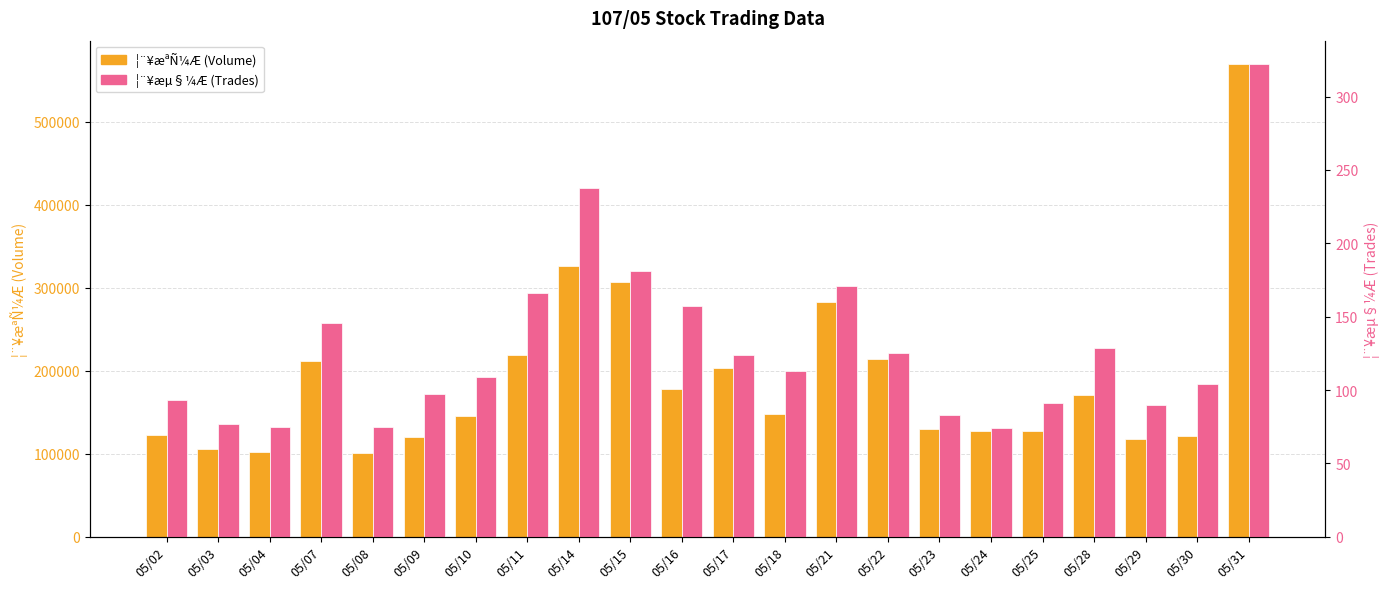

Reading left to right, transcribe all the data shown in this chart.

¦¨¥æªÑ¼Æ (Volume): 123249	105553	101682	211687	100833	120543	145753	219129	326007	307035	178565	203100	147820	282767	214101	130272	128035	127387	171120	118194	121023	569518
¦¨¥æµ§¼Æ (Trades): 93	77	75	146	75	97	109	166	238	181	157	124	113	171	125	83	74	91	129	90	104	322